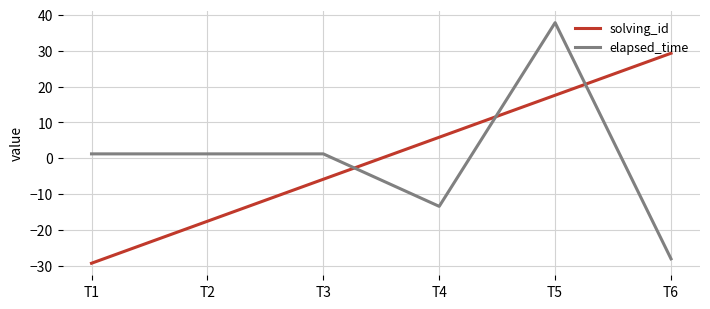

Rank the series at T4 from highest to lowest value.

solving_id, elapsed_time